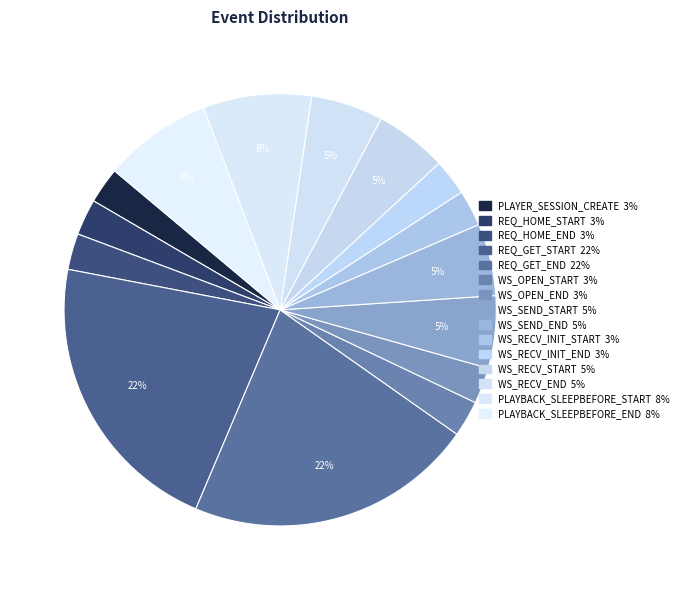

Which category has the biggest portion of the pie?

REQ_GET_START